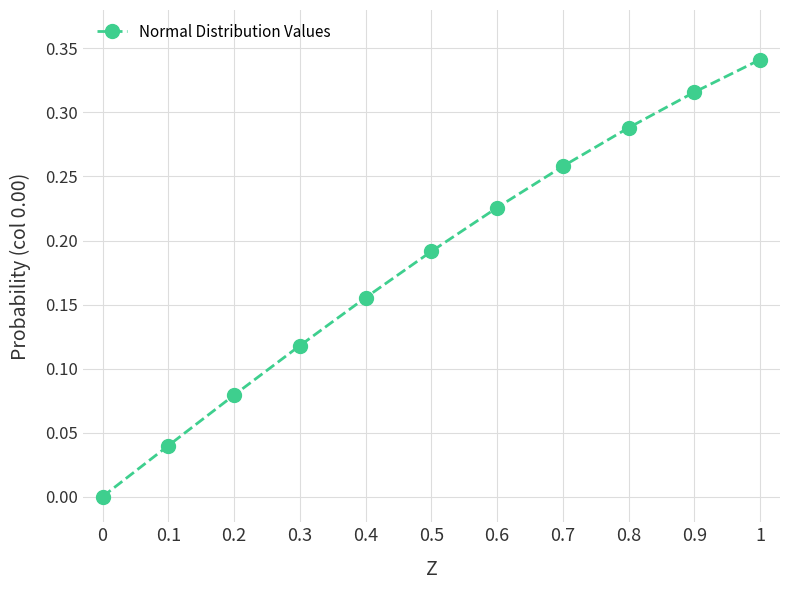

How many lines are shown in the chart?

1